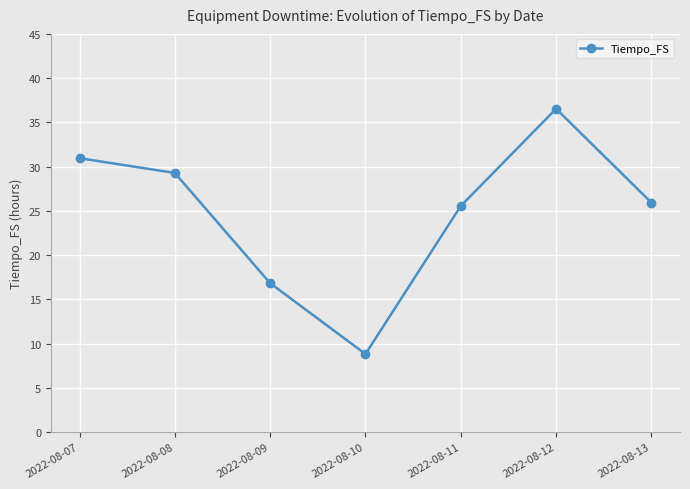

What is the change in value from 2022-08-09 to 2022-08-13?

+9.1